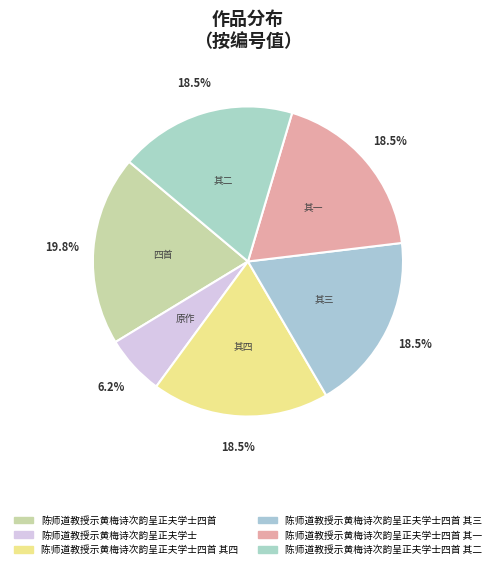

Count the number of slices in the pie.

6